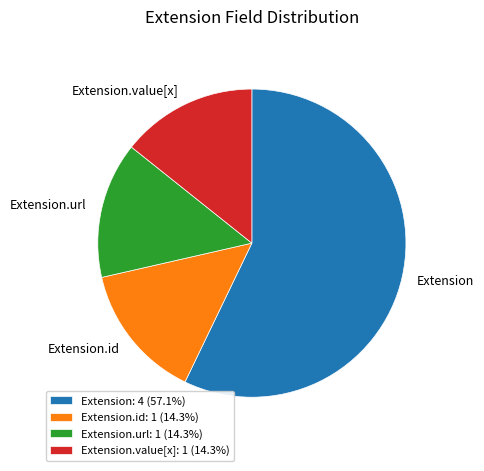

Is there a majority slice in this chart?

Yes